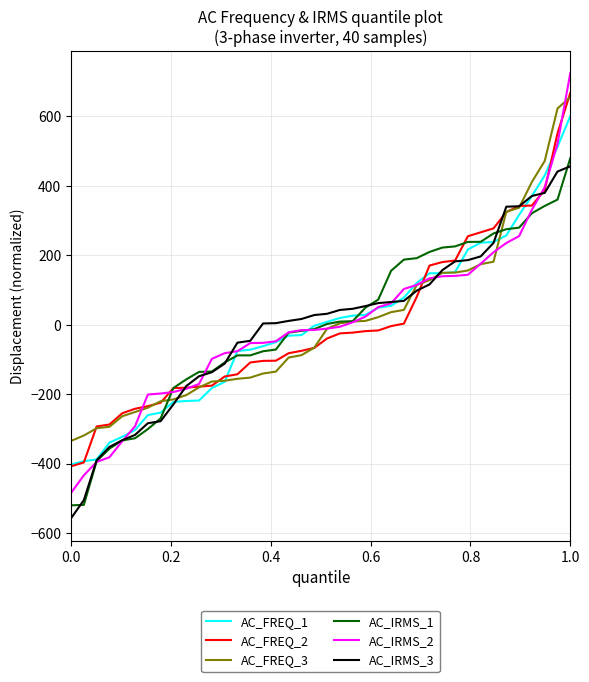

What is the greatest value displayed?

724.2